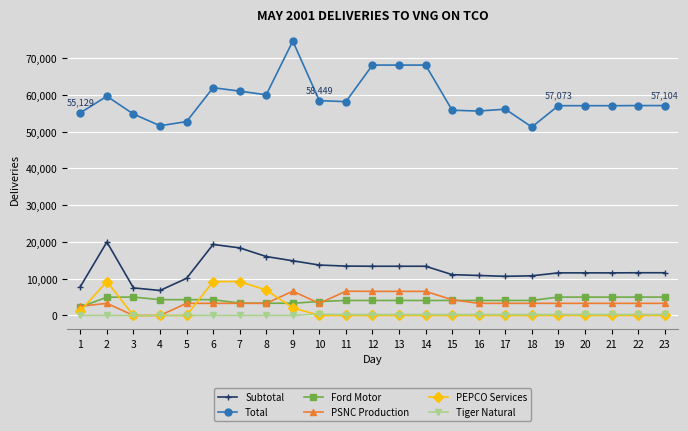

Is it true that PSNC Production equals 2441 at 13?

False